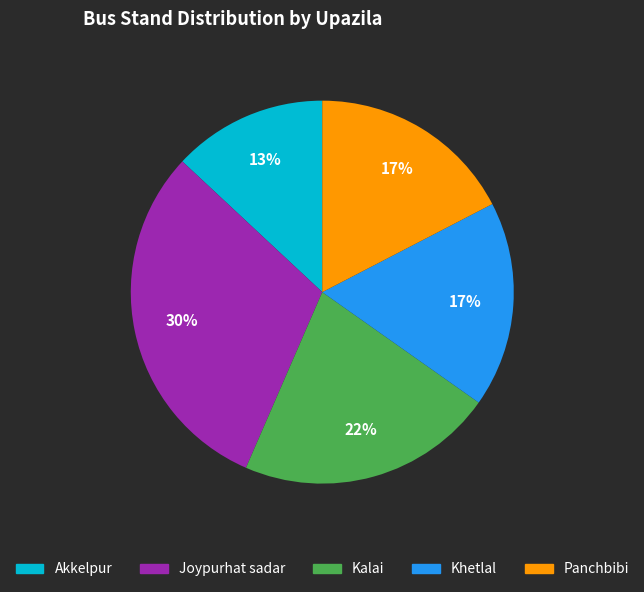

What is the smallest slice in the pie chart?

Akkelpur